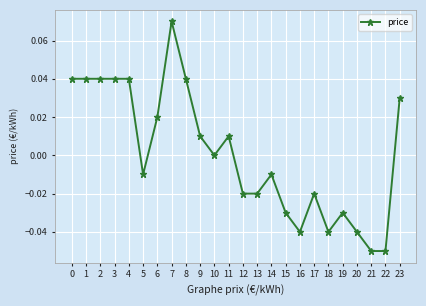

Where is the data nearest to the value 0?

10